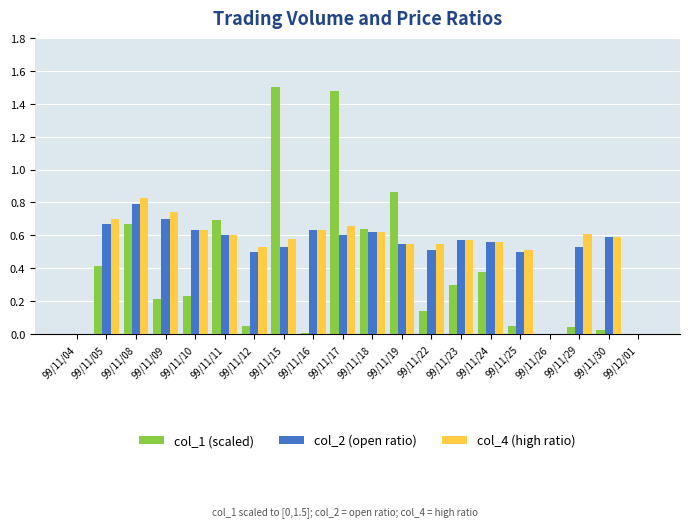

Count the number of data series in this chart.

3